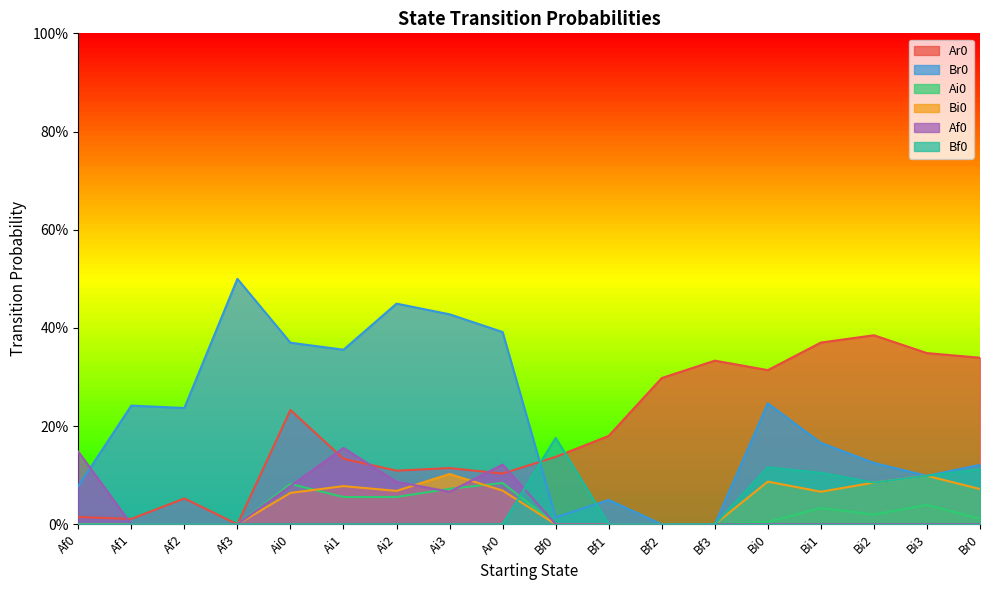

At which category does Br0 reach its first local peak?

Af1